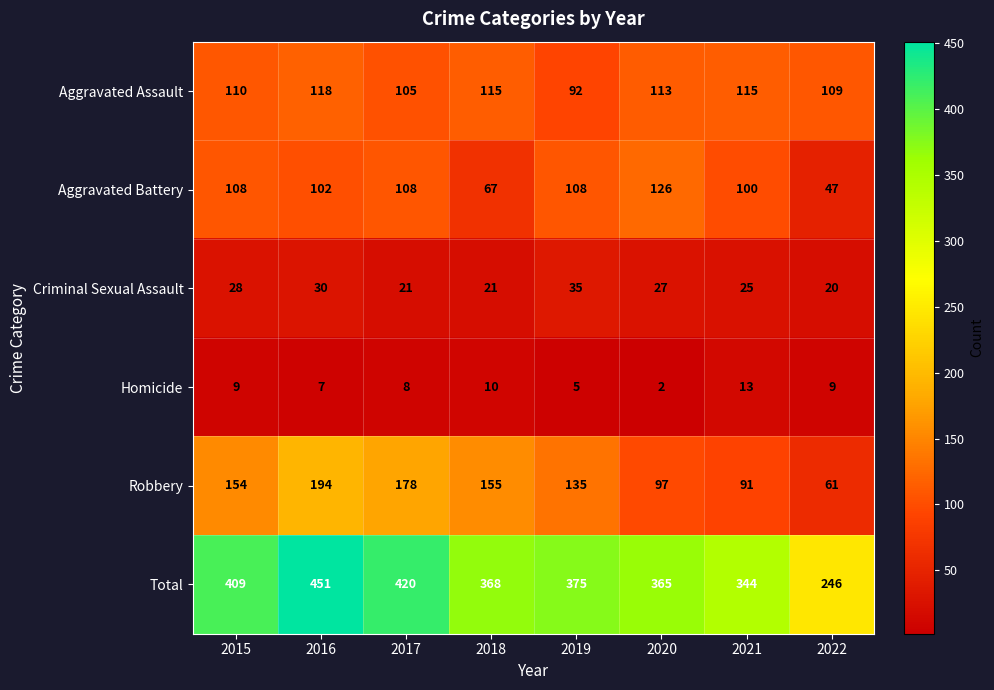

At 2017, list the series in order from largest to smallest.

Total, Robbery, Aggravated Battery, Aggravated Assault, Criminal Sexual Assault, Homicide